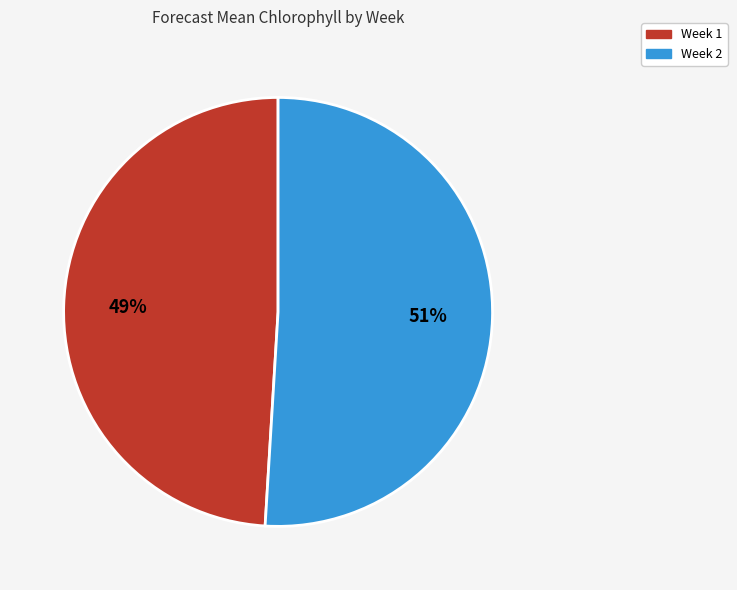

Is there any slice that represents more than half of the pie?

Yes